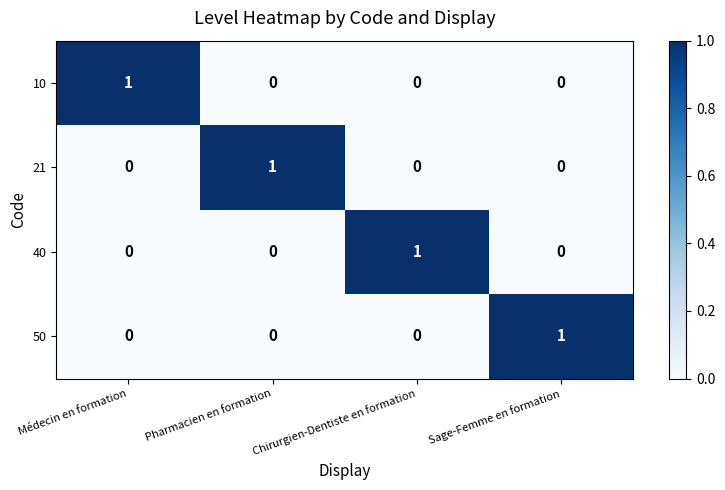

The 10 series shows 1 at Sage-Femme en formation. True or false?

False